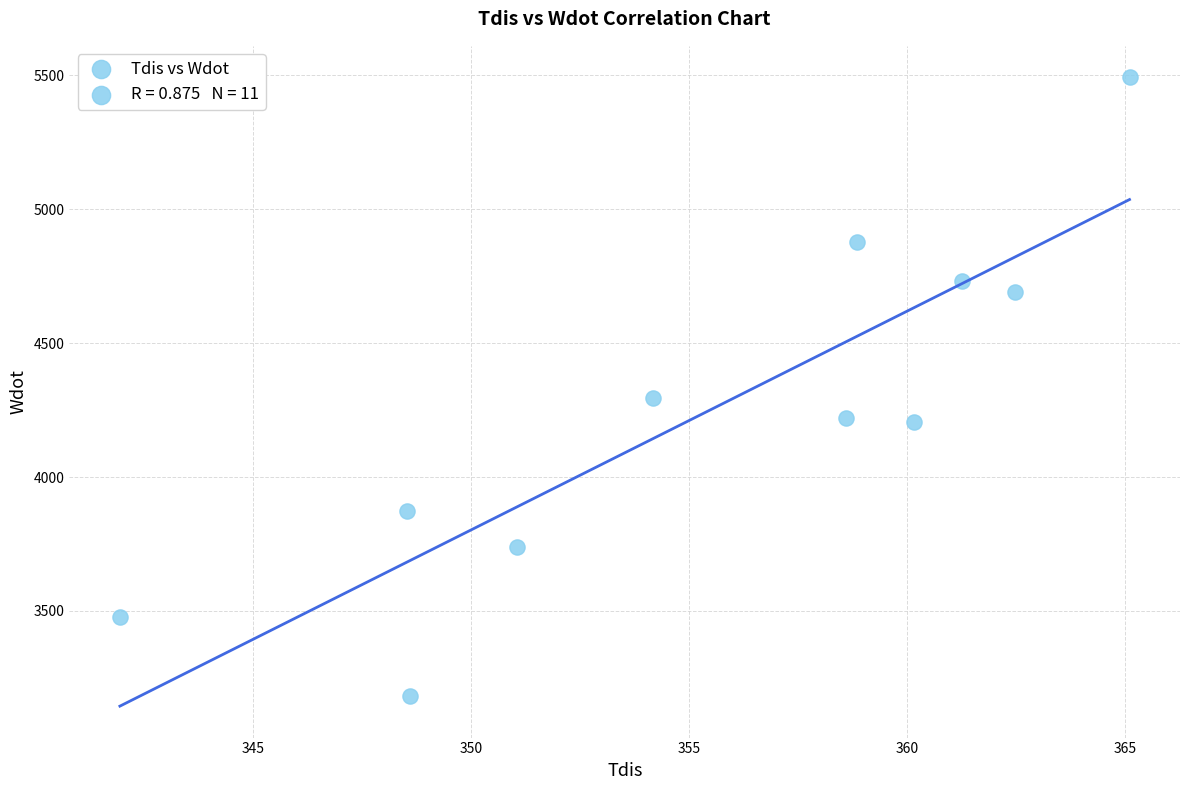

What is the average X value?

355.5